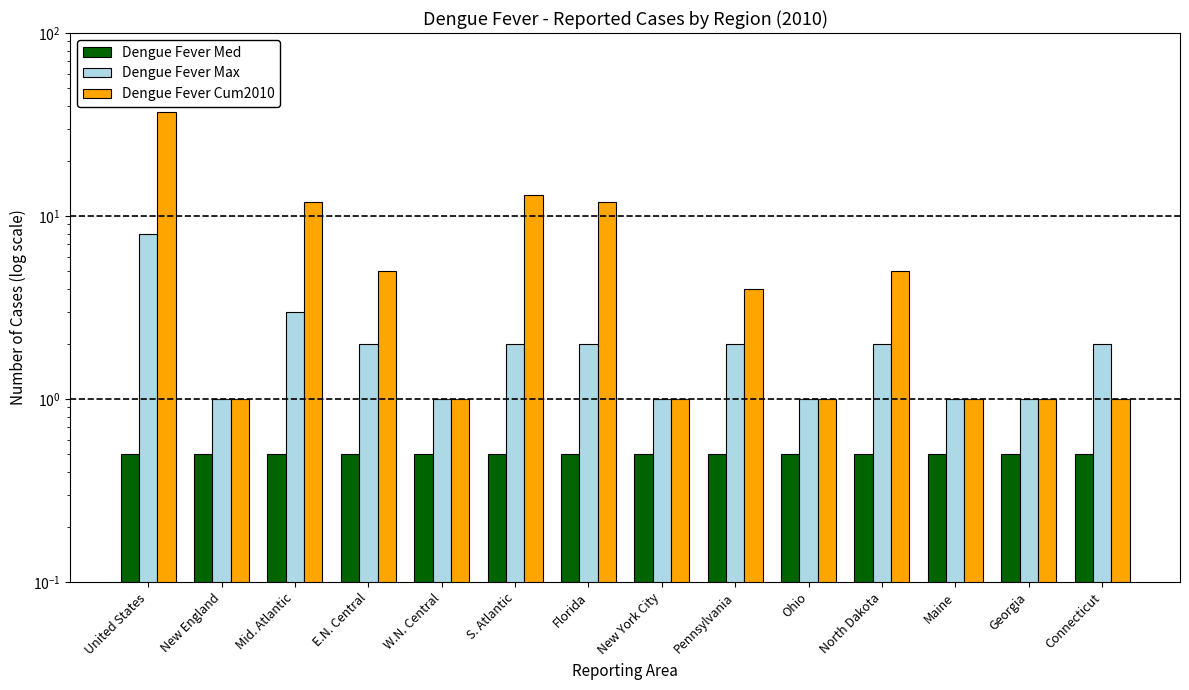

The Dengue Fever Med series shows 0.5 at Florida. True or false?

True